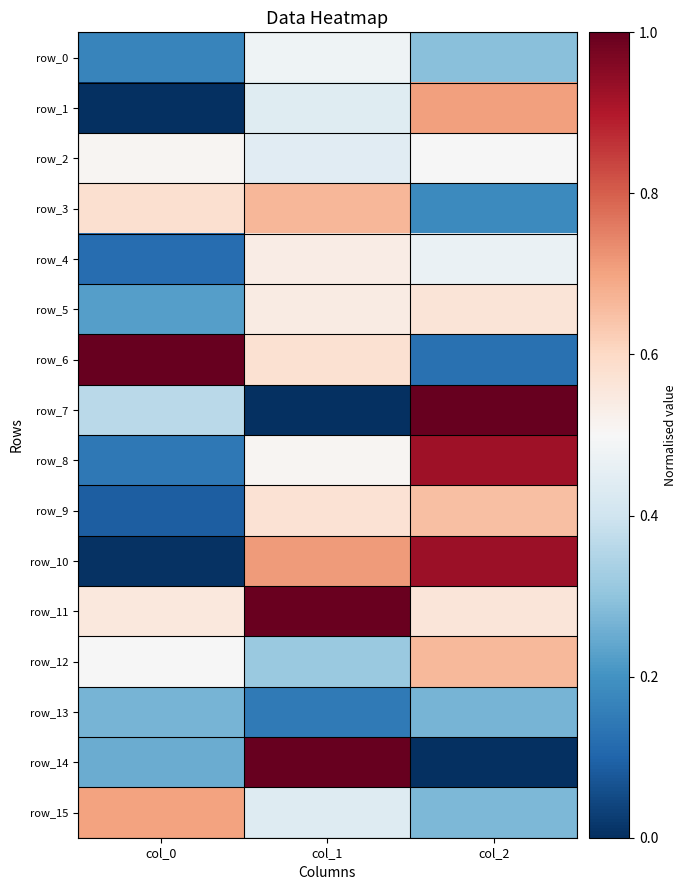

The row_1 series shows 0.0 at col_0. True or false?

True